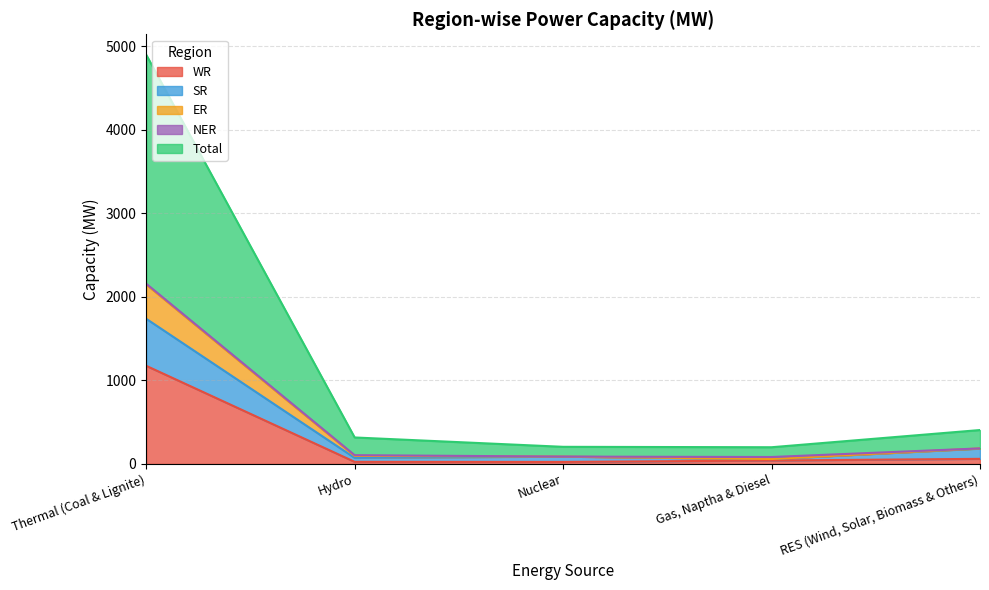

At which label does WR reach its peak?

Thermal (Coal & Lignite)